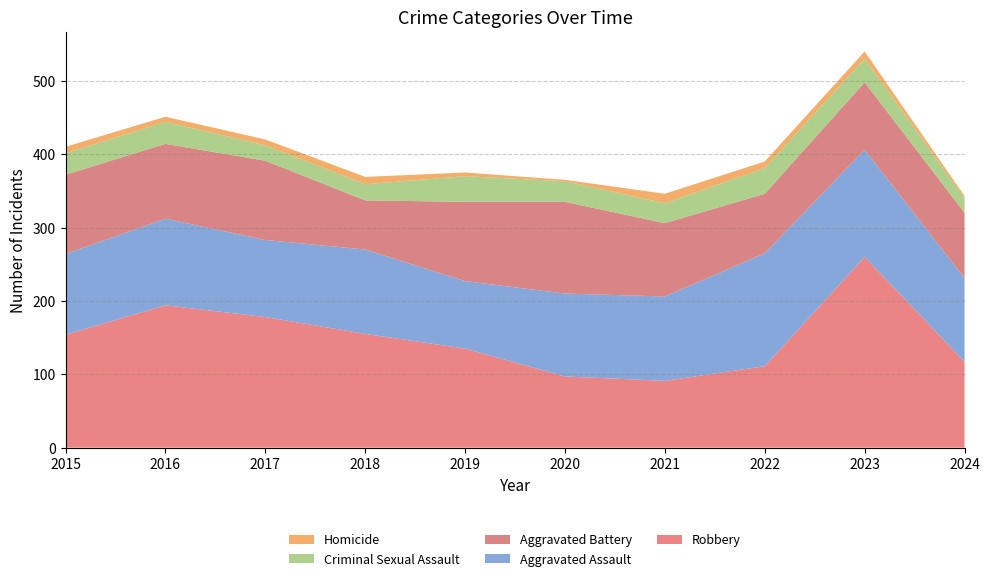

Reading left to right, transcribe all the data shown in this chart.

Aggravated Assault: 2015=110	2016=118	2017=105	2018=115	2019=92	2020=113	2021=115	2022=154	2023=146	2024=114
Aggravated Battery: 2015=108	2016=102	2017=108	2018=67	2019=108	2020=125	2021=100	2022=81	2023=92	2024=89
Criminal Sexual Assault: 2015=29	2016=30	2017=21	2018=22	2019=35	2020=28	2021=27	2022=35	2023=32	2024=20
Homicide: 2015=9	2016=7	2017=8	2018=10	2019=5	2020=2	2021=13	2022=9	2023=10	2024=3
Robbery: 2015=154	2016=194	2017=178	2018=155	2019=135	2020=97	2021=91	2022=111	2023=260	2024=117